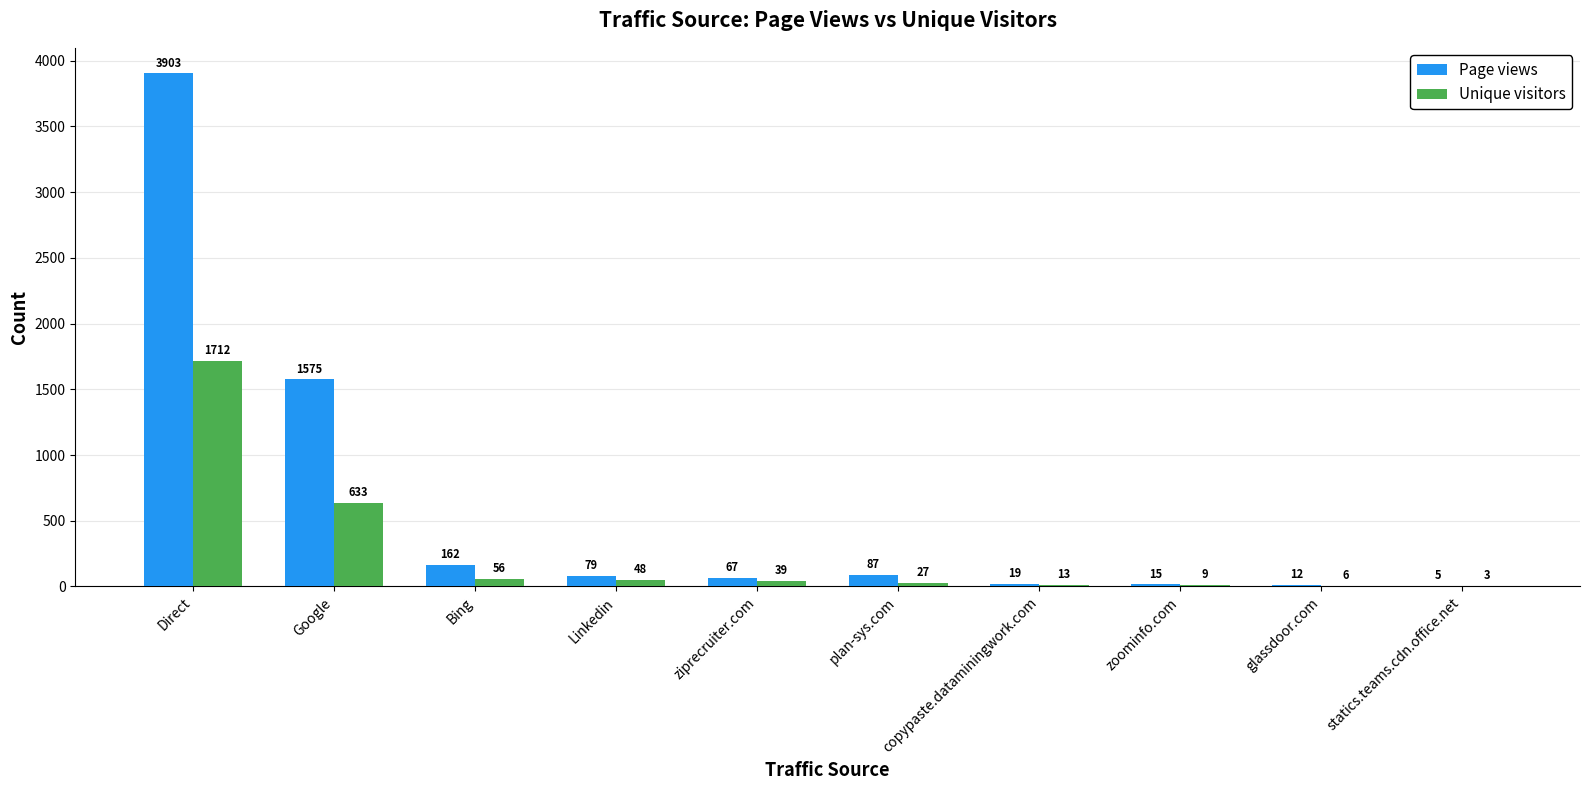

At which category is the sum across all series the highest?

Direct